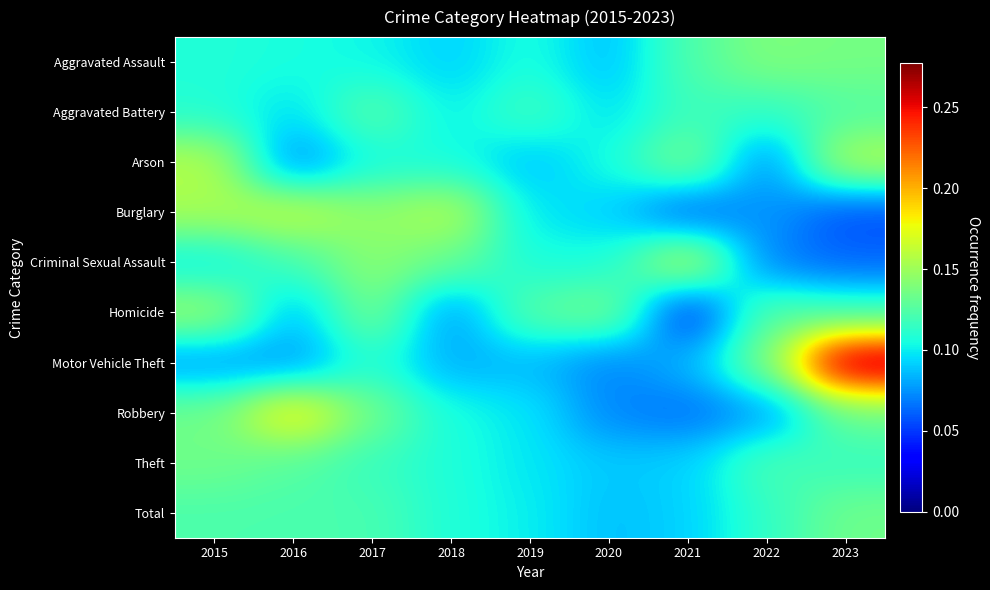

Which series changed the most between 2020 and 2021?

Homicide